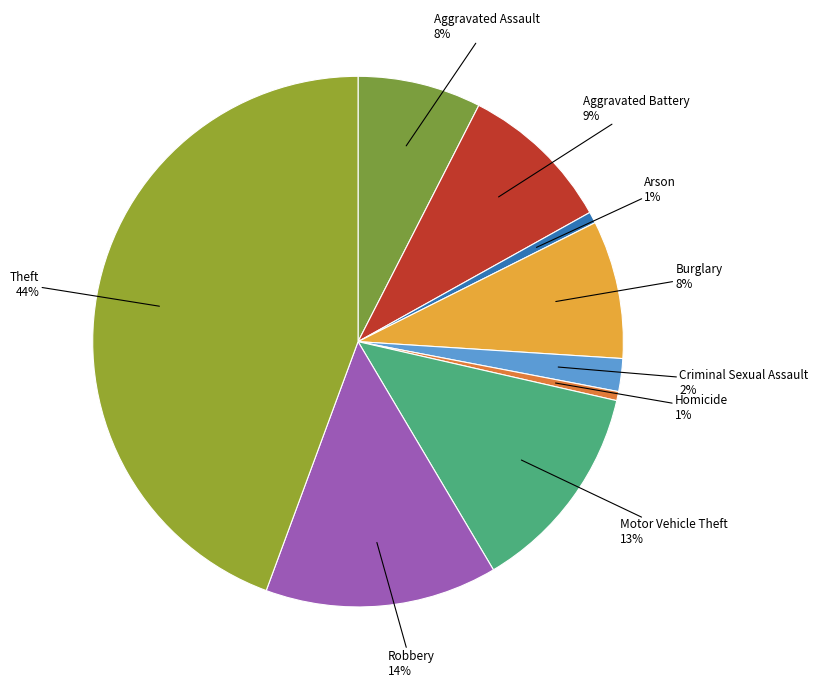

Which slice is the largest?

Theft